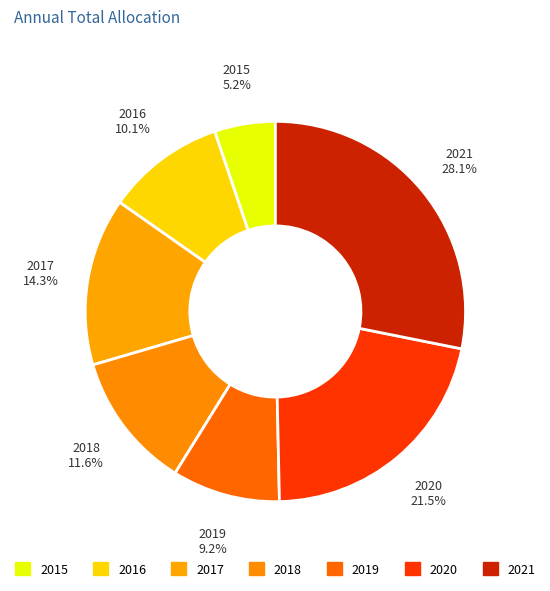

Count the number of slices in the pie.

7